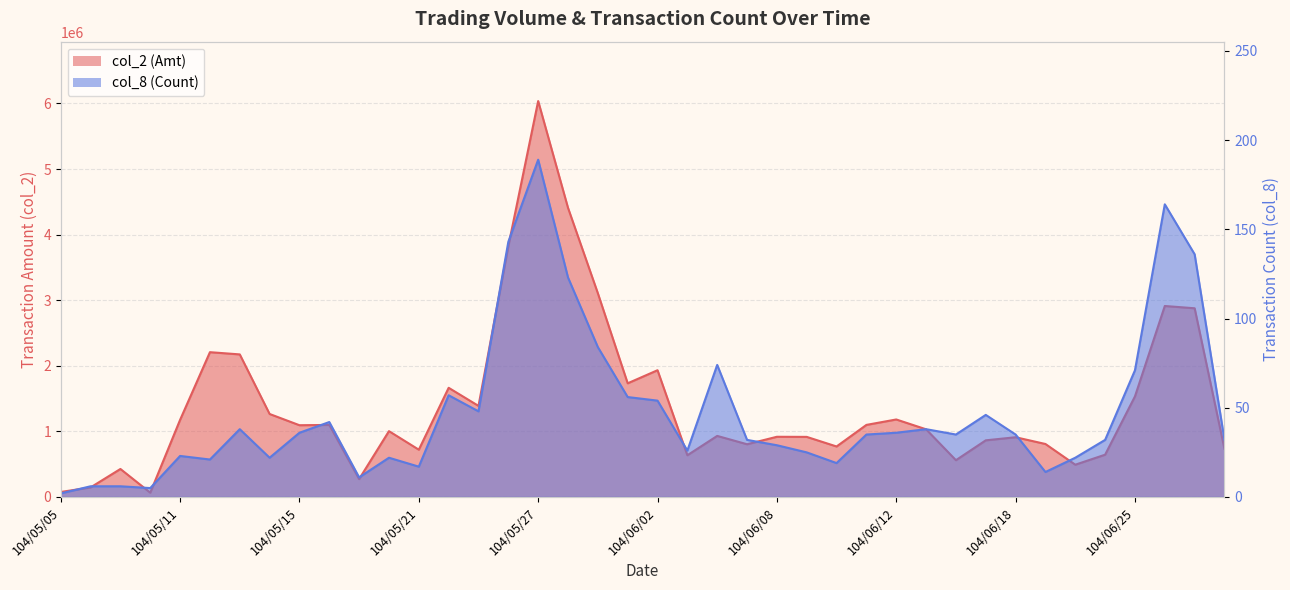

At which category is the sum across all series the highest?

104/05/27